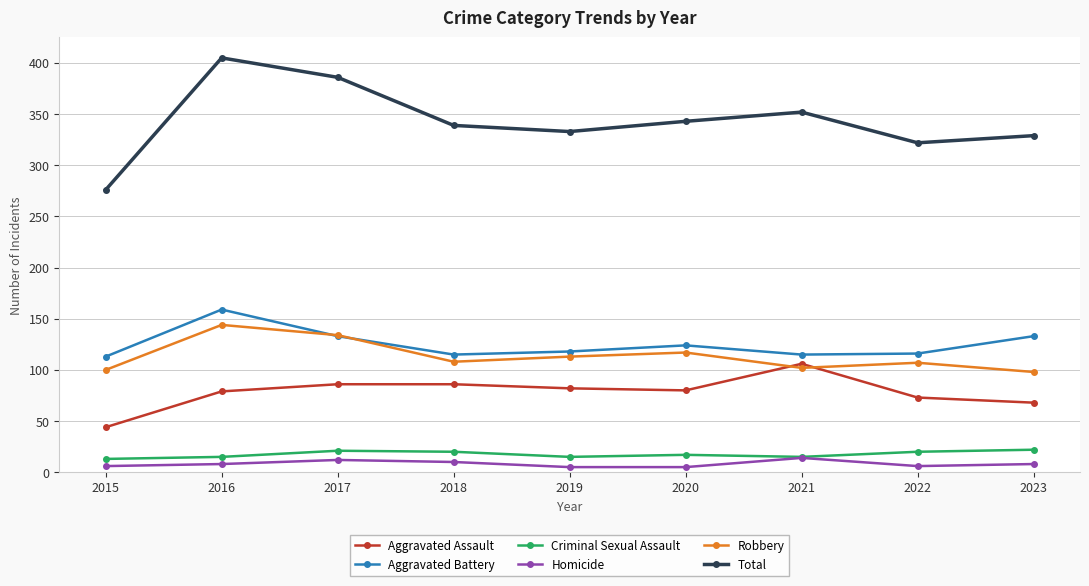

How many interior local peaks does the Homicide series have?

2